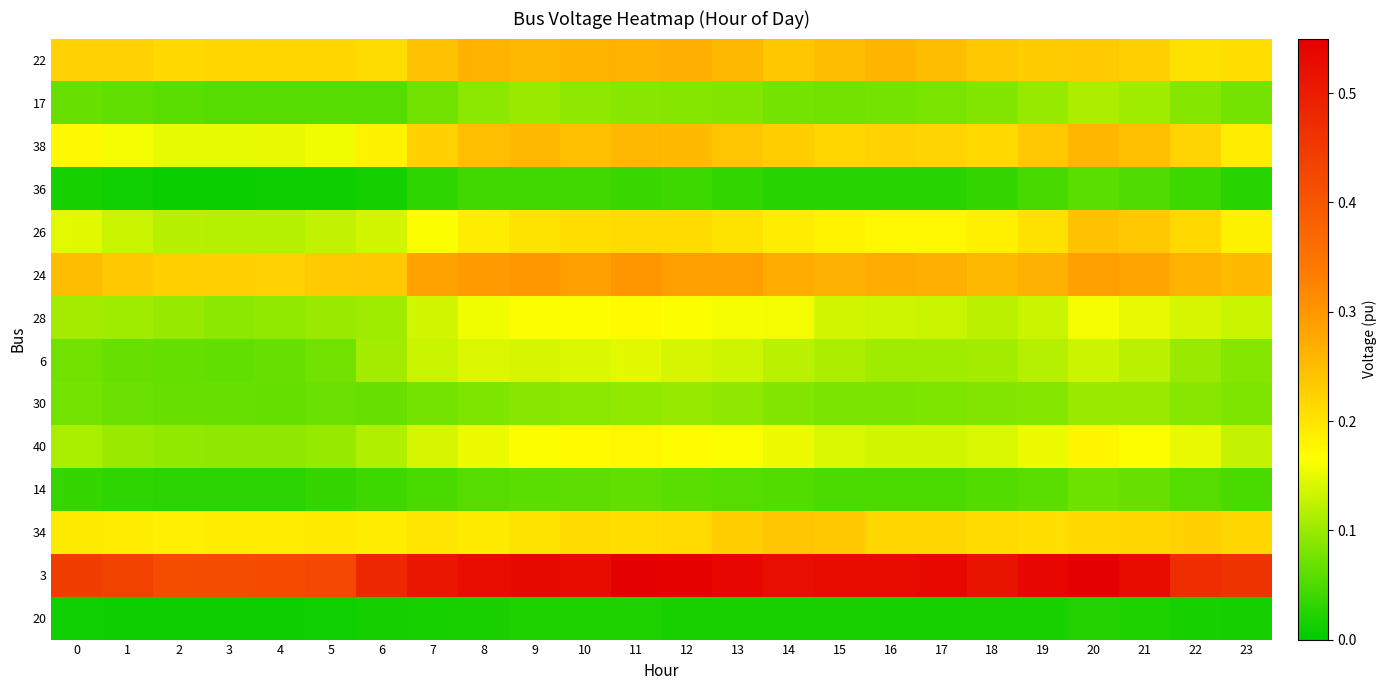

Which series changed the most between 1 and 22?

26